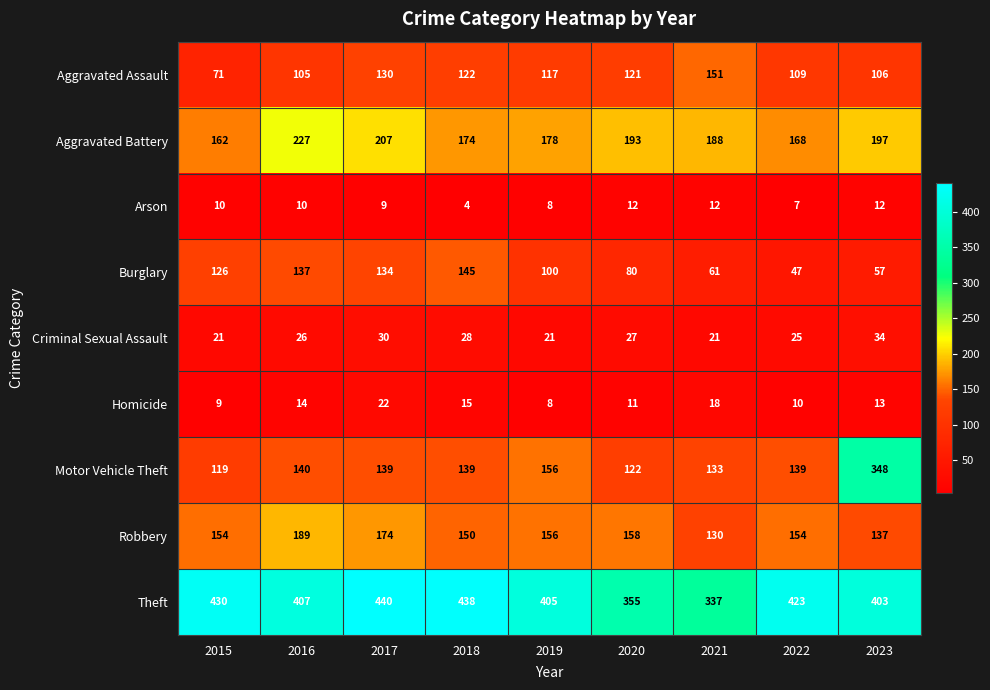

At which label is Theft closest to 388?

2023